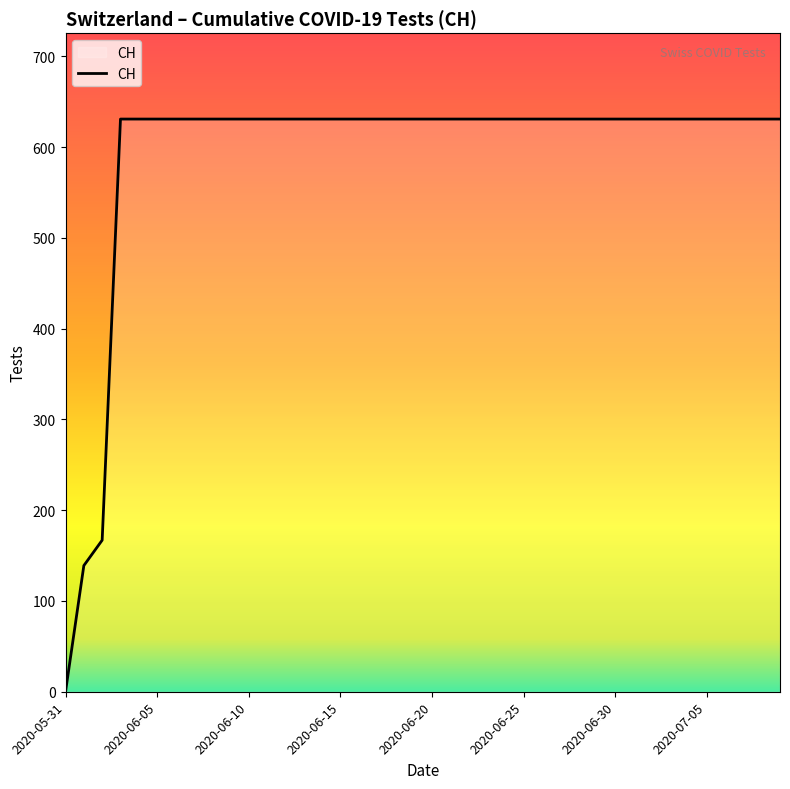

What is the greatest value displayed?

631